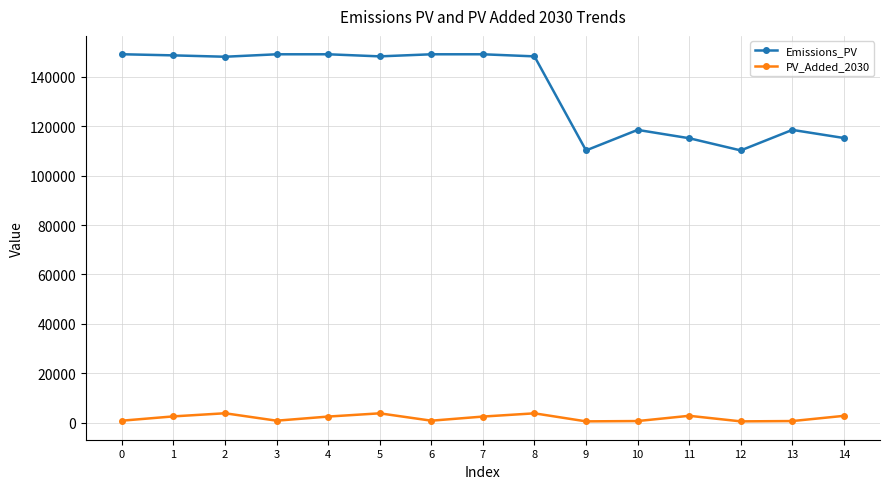

Which series has the widest spread of values?

Emissions_PV